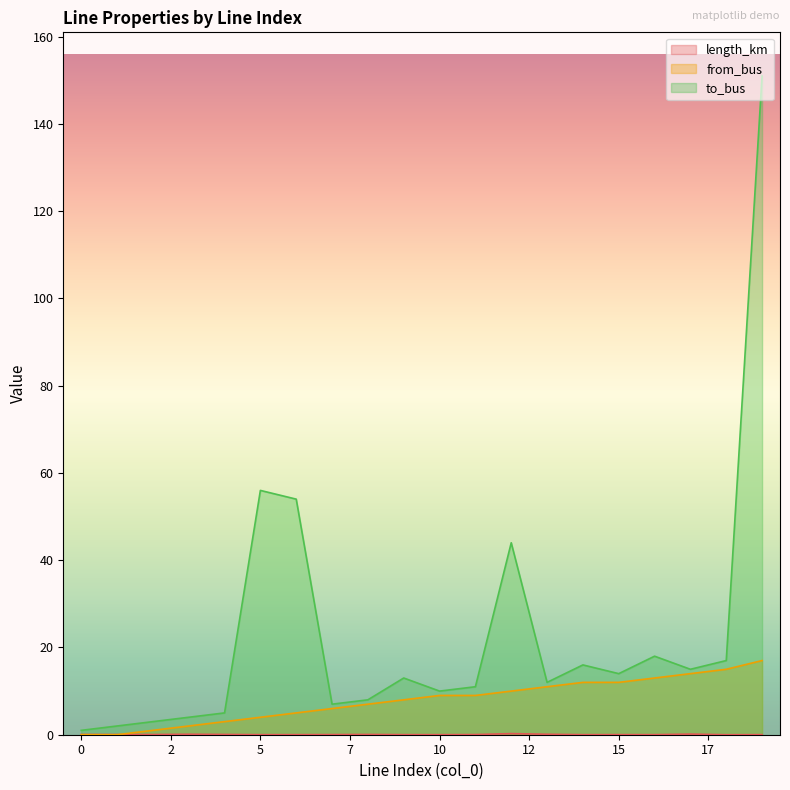

What is the maximum value shown in the chart?

151.0